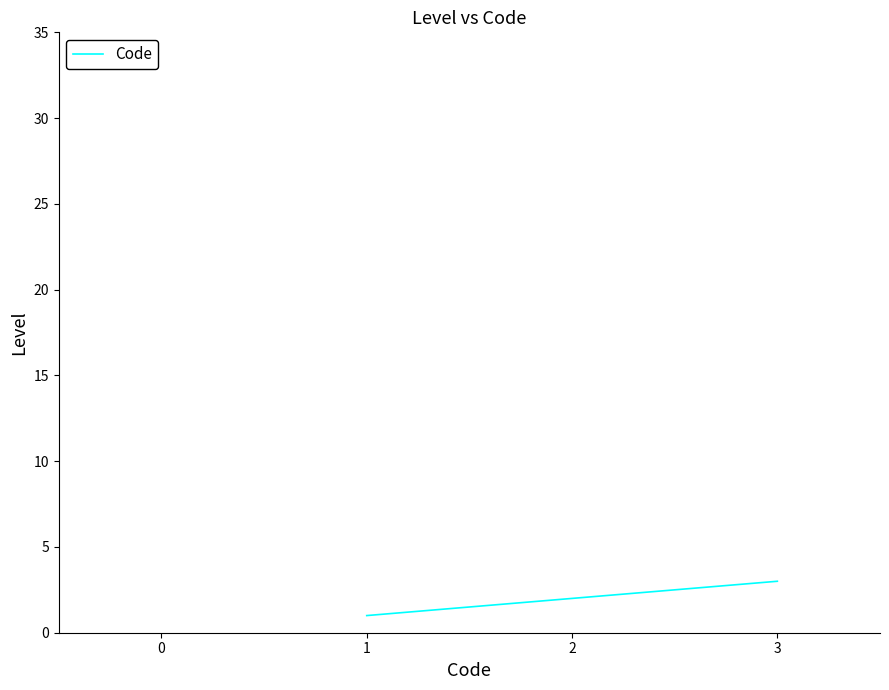

The value at 1 is 1. True or false?

True